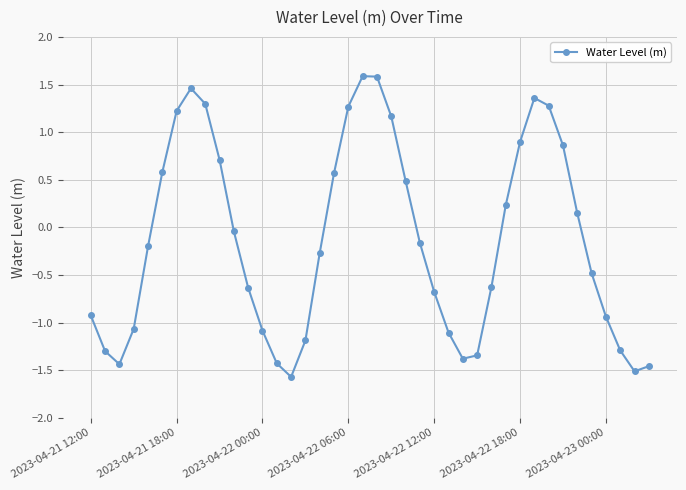

What is the minimum value shown in the chart?

-1.6